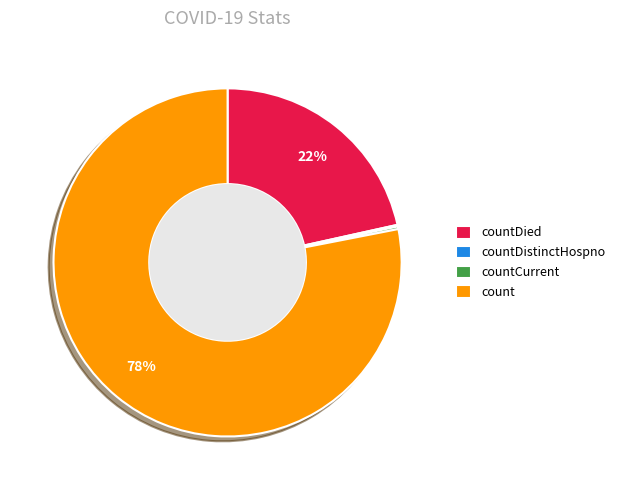

Is the sum of countDied and count greater than half?

Yes